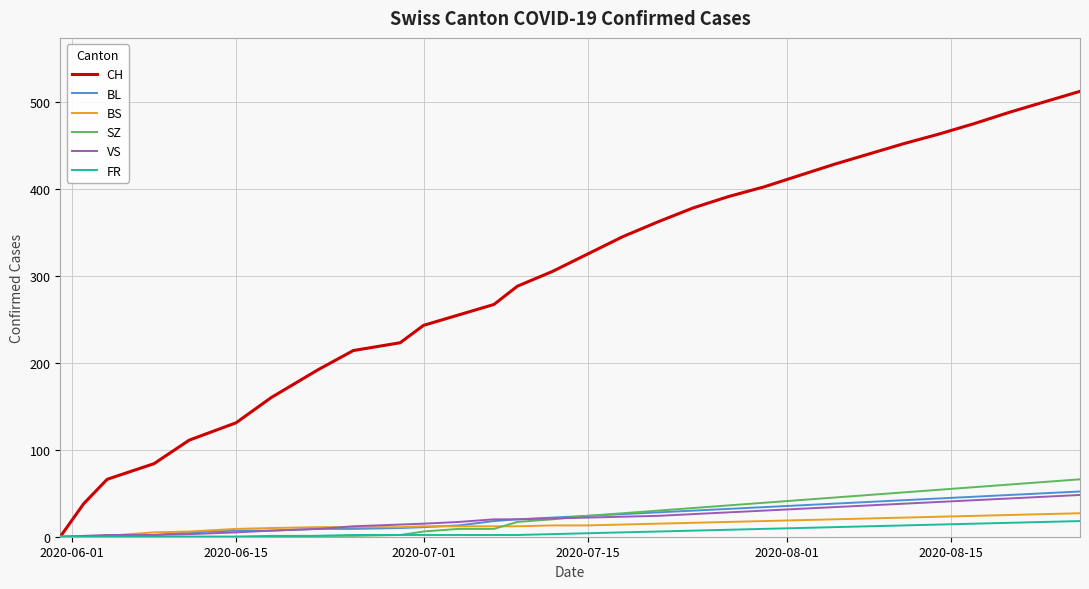

Which series has the largest range (max minus min)?

CH